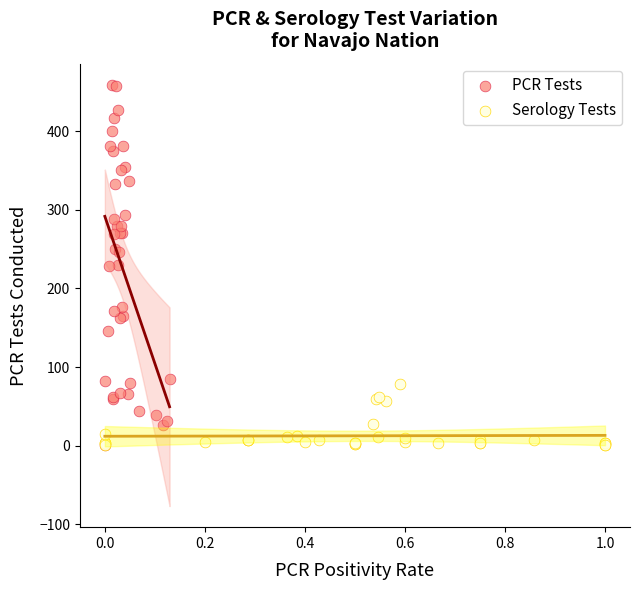

Which series reaches the maximum Y coordinate?

PCR Tests